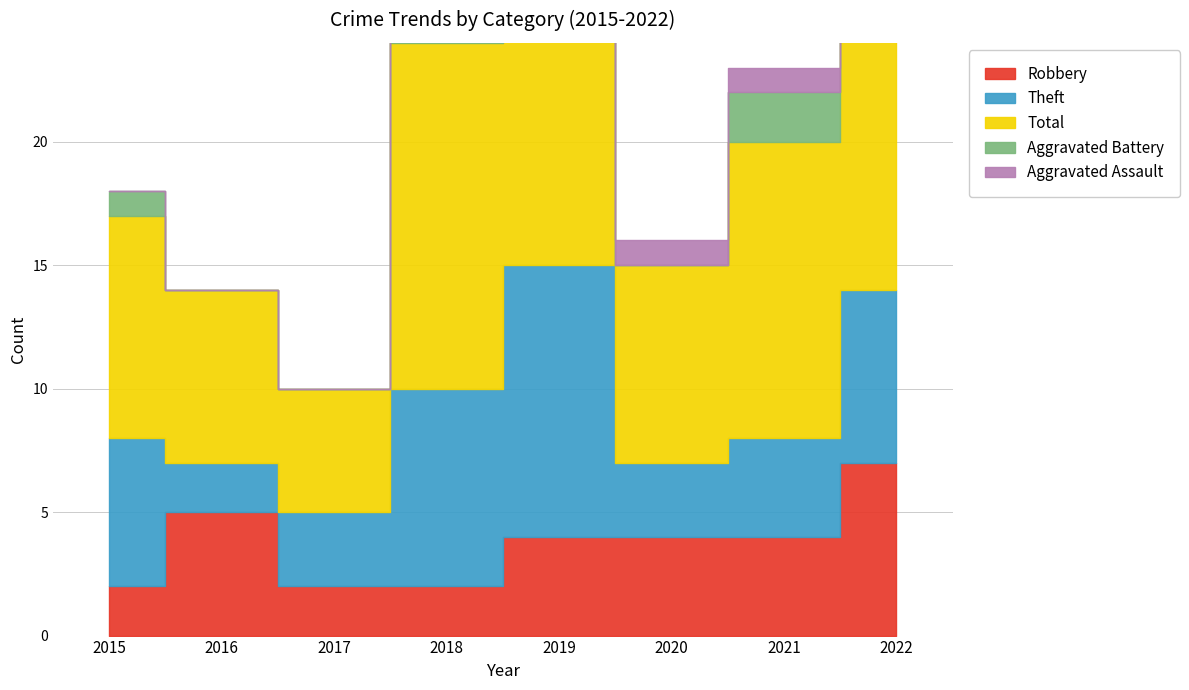

The value of Aggravated Assault at 2020 is 1. True or false?

True